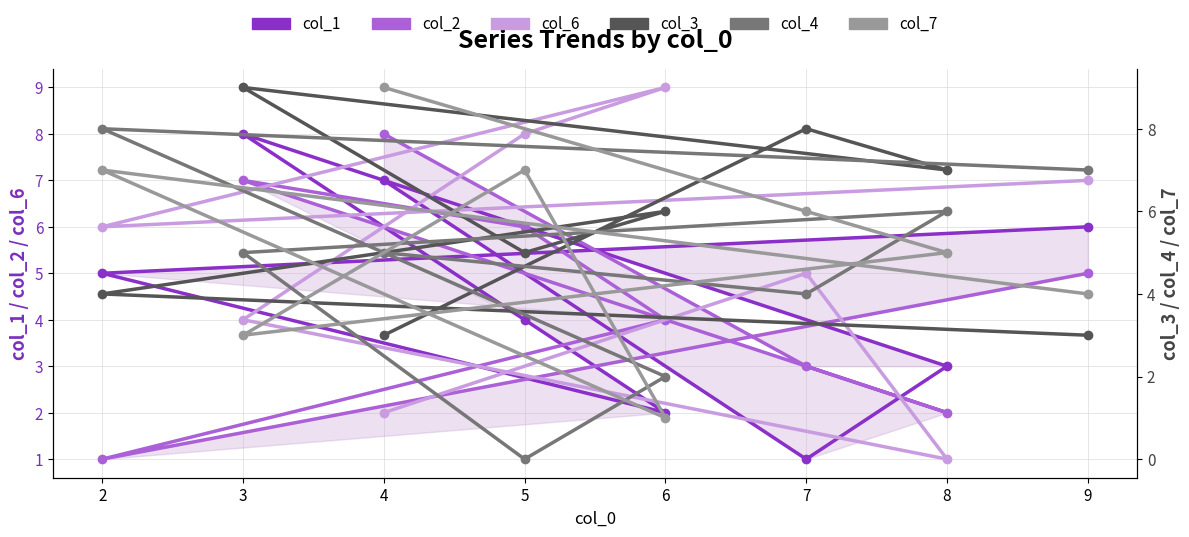

List the series in order of their peak value, highest first.

col_6, col_3, col_7, col_1, col_2, col_4